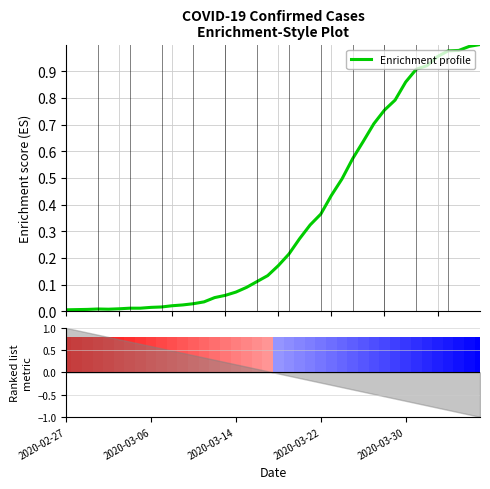

Count the number of categories in the chart.

40